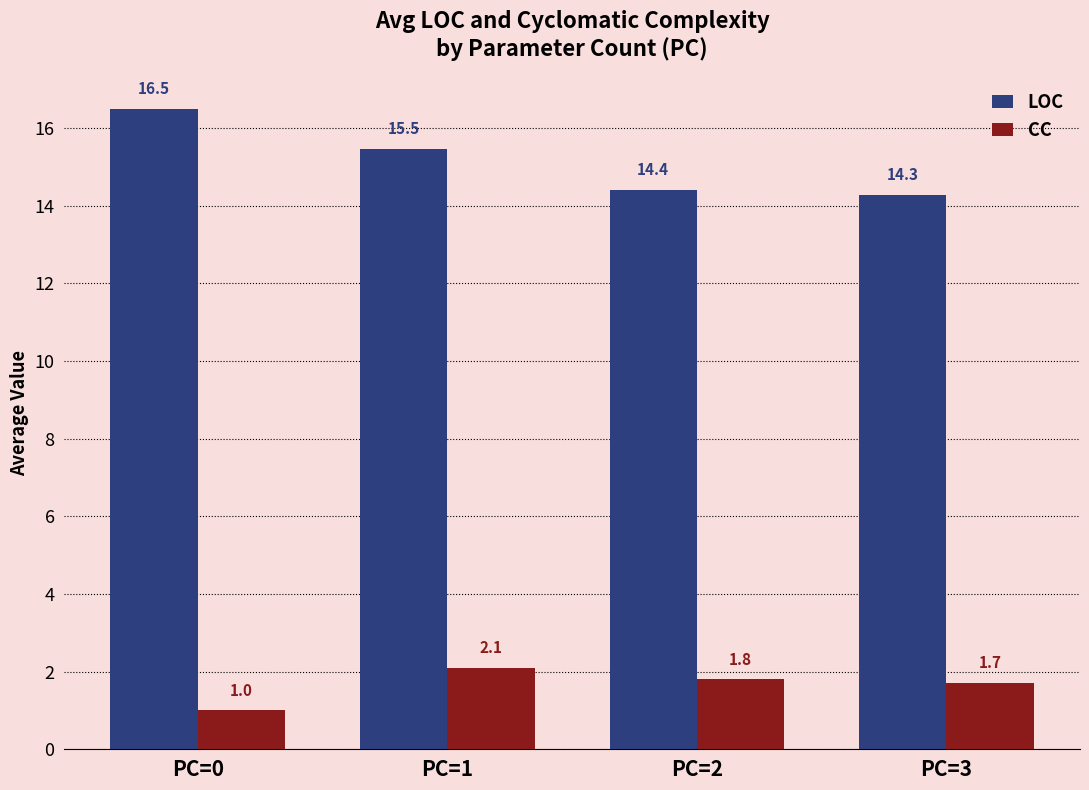

Which category has the lowest value in the CC series?

PC=0